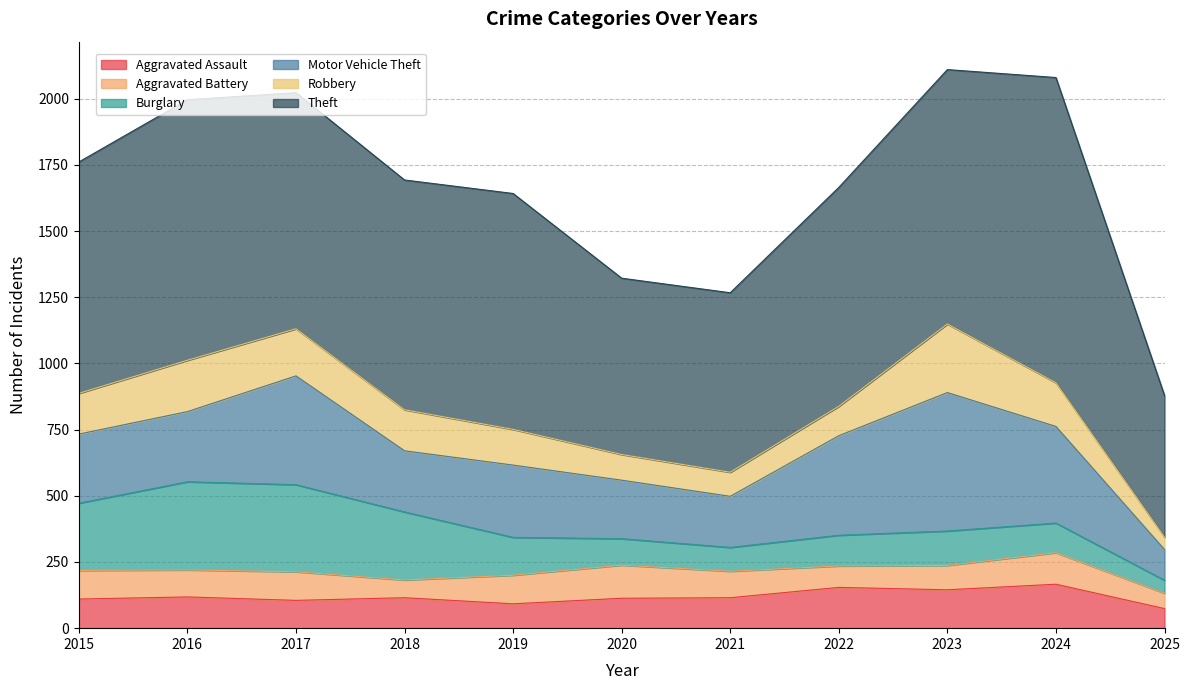

Does the chart have visible grid lines?

Yes